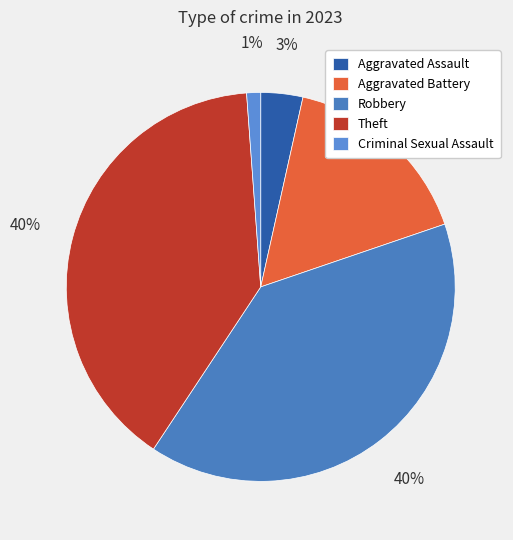

To the nearest percent, what is the average slice percentage?

20%